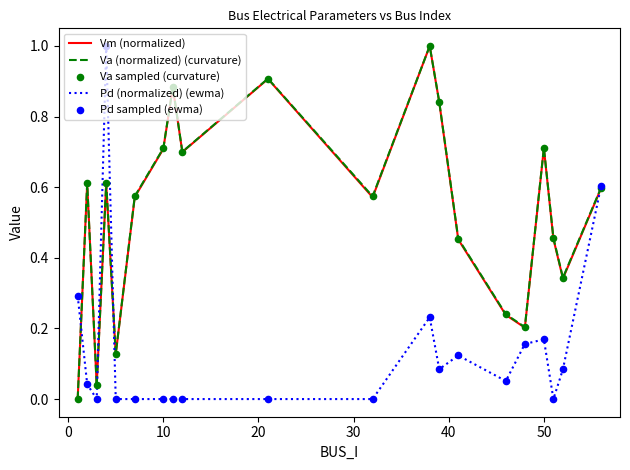

What is the maximum value shown in the chart?

1.0